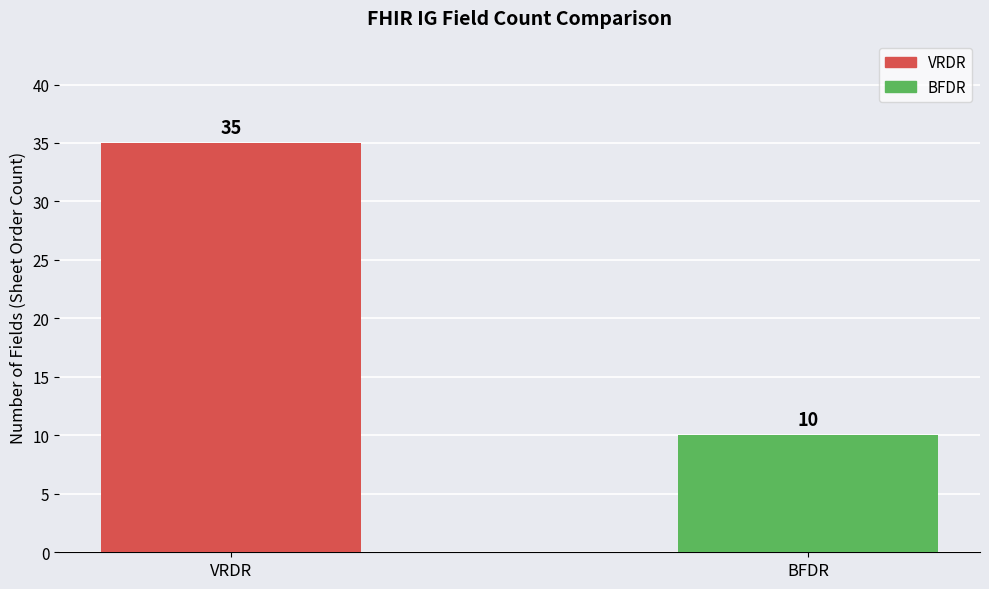

What is the sum of all values?

45